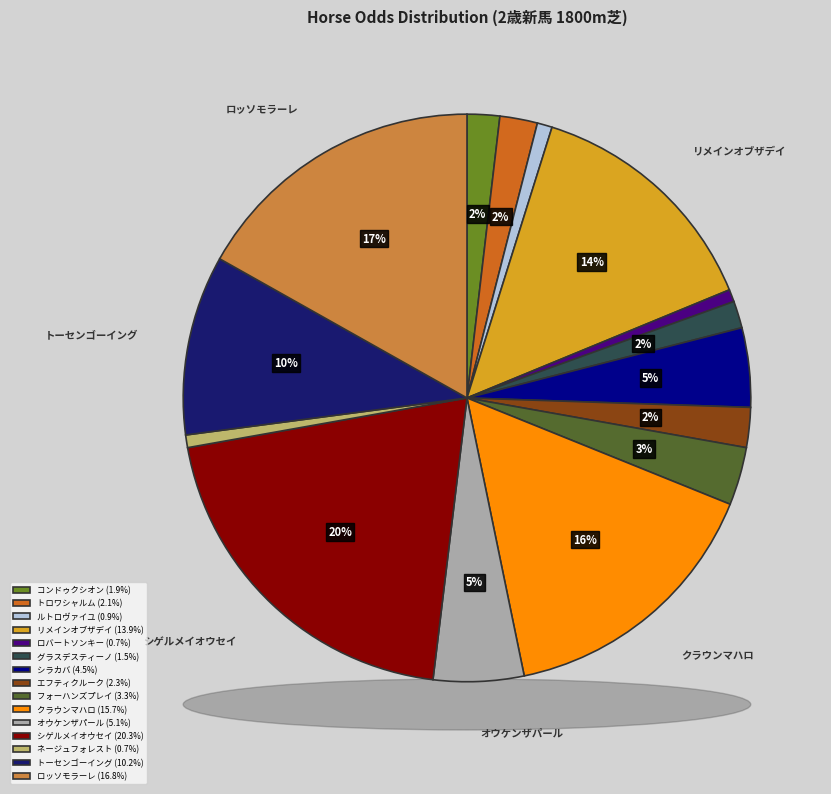

Which category has the smallest portion of the pie?

ロバートソンキー